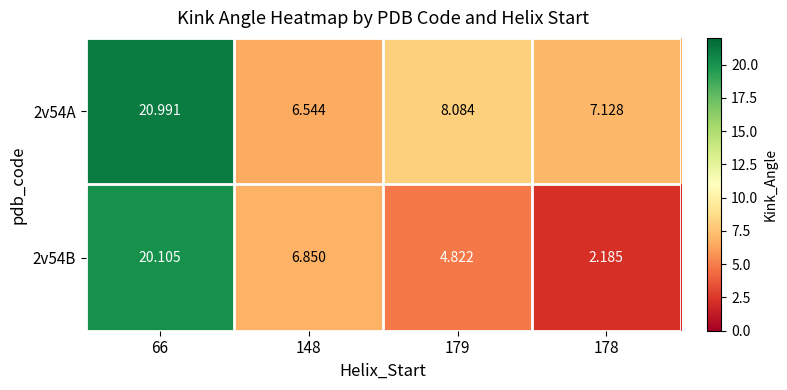

Is the value of 2v54B at 66 greater than the value of 2v54A at 178?

Yes